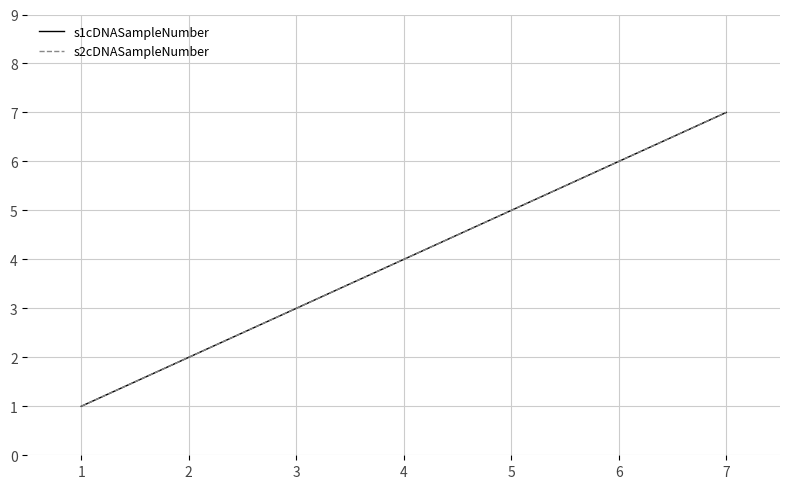

Is this an area chart (filled region under the line)?

No